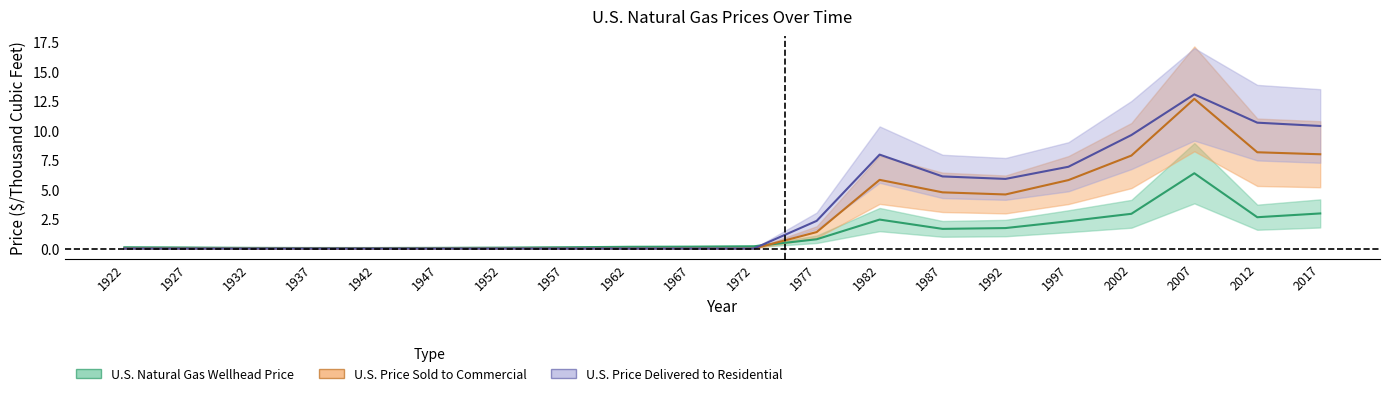

Which series has the widest spread of values?

U.S. Price of Natural Gas Delivered to Residential